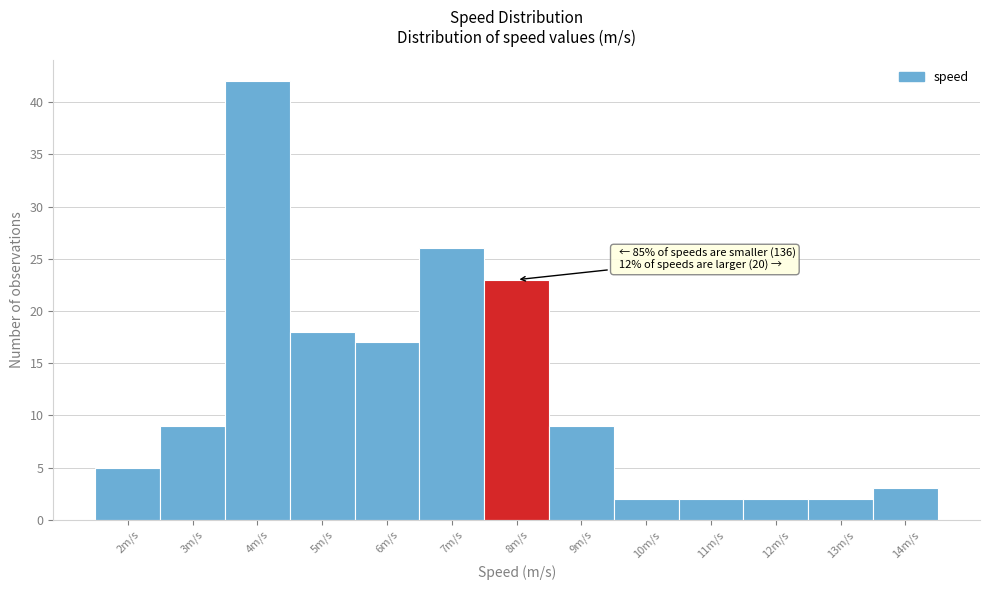

Reading left to right, transcribe all the data shown in this chart.

5	9	42	18	17	26	23	9	2	2	2	2	3